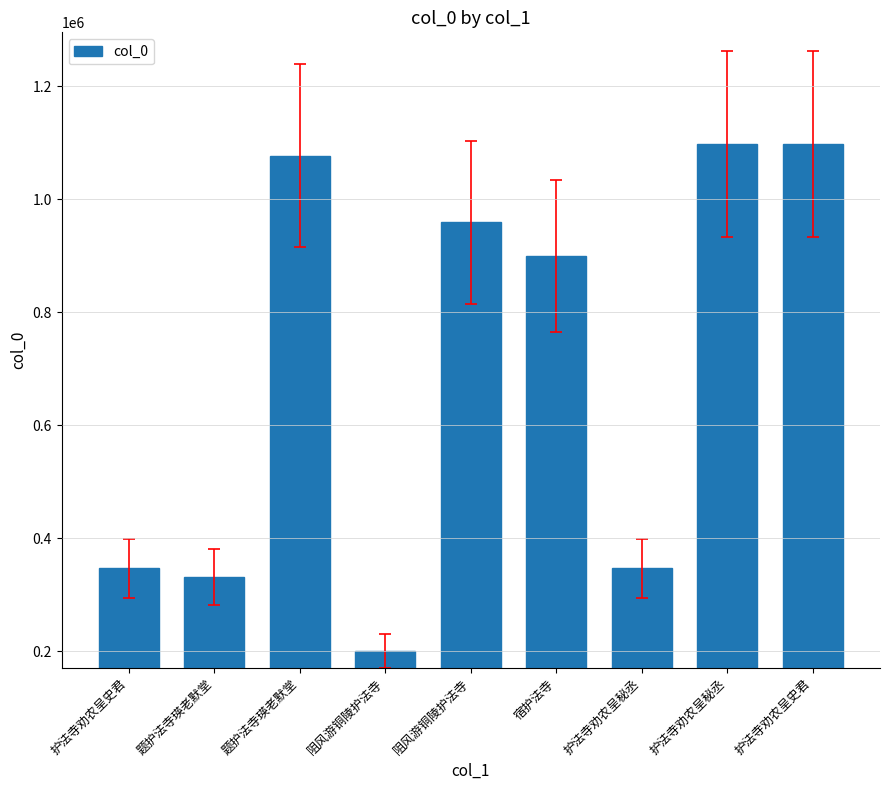

Reading right to left, extract all data points from this chart.

1098041	1097901	346715	899954	959359	200869	1077461	331295	346670